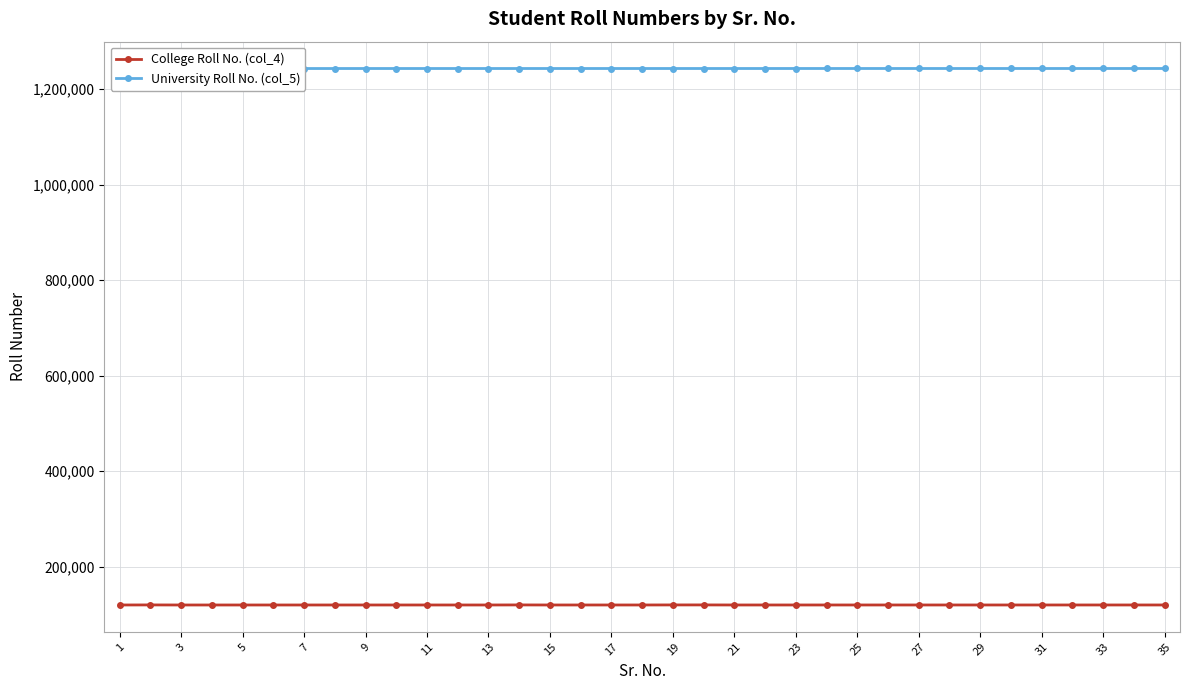

How many values in the University Roll No. (col_5) series exceed 1243438?

17